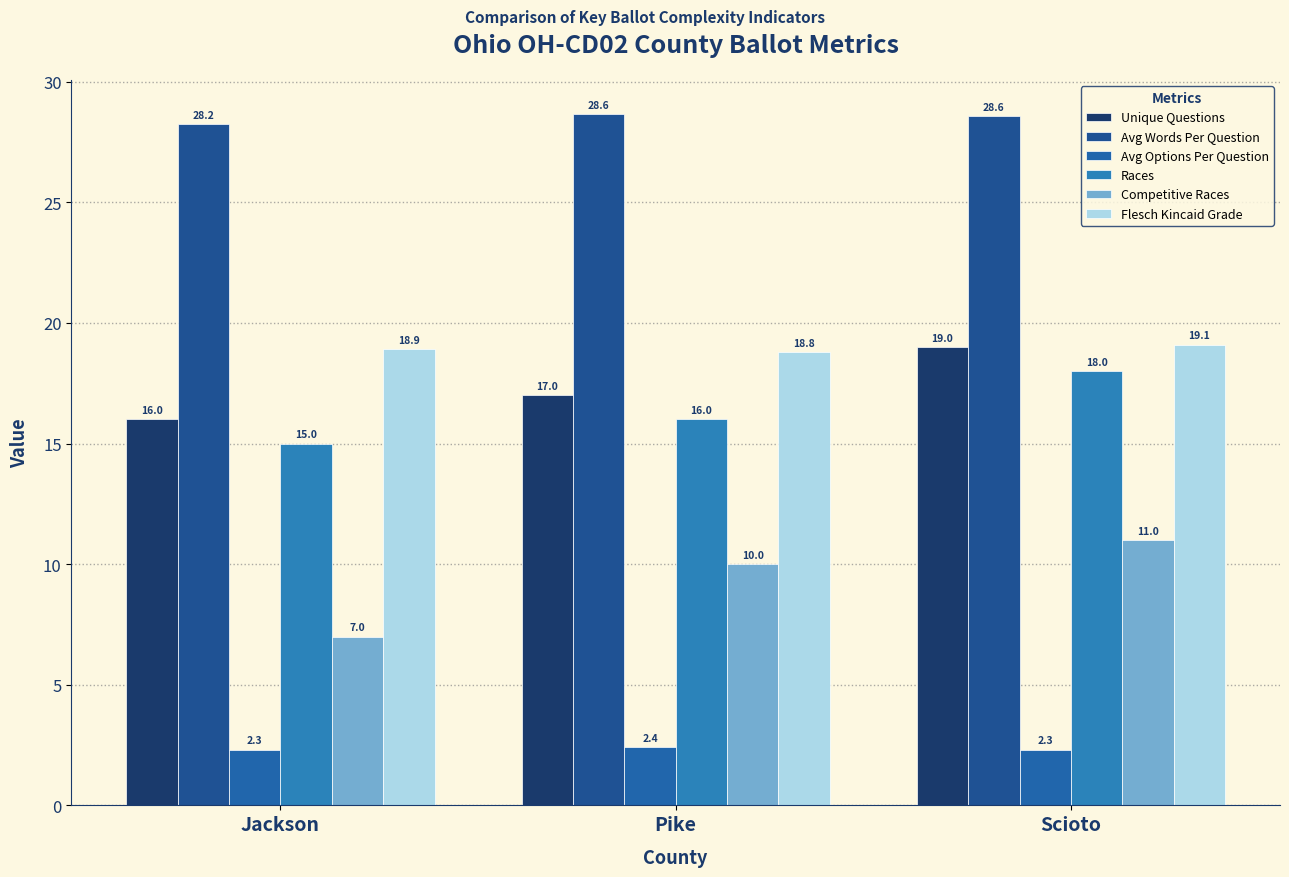

Reading left to right, what are all the values shown in this chart?

Unique Questions: Jackson=16.0	Pike=17.0	Scioto=19.0
Avg Words Per Question: Jackson=28.2	Pike=28.6	Scioto=28.6
Avg Options Per Question: Jackson=2.3	Pike=2.4	Scioto=2.3
Races: Jackson=15.0	Pike=16.0	Scioto=18.0
Competitive Races: Jackson=7.0	Pike=10.0	Scioto=11.0
Flesch Kincaid Grade: Jackson=18.9	Pike=18.8	Scioto=19.1